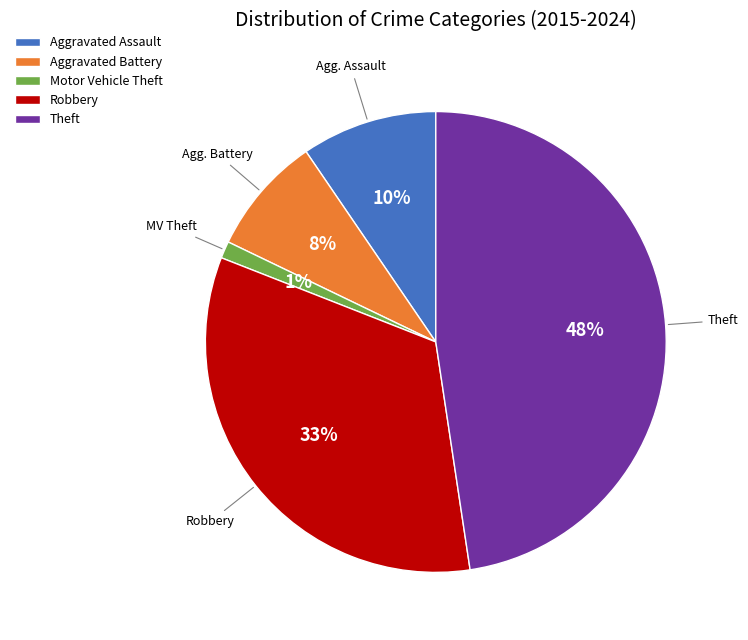

Between Aggravated Battery and Theft, which is larger?

Theft